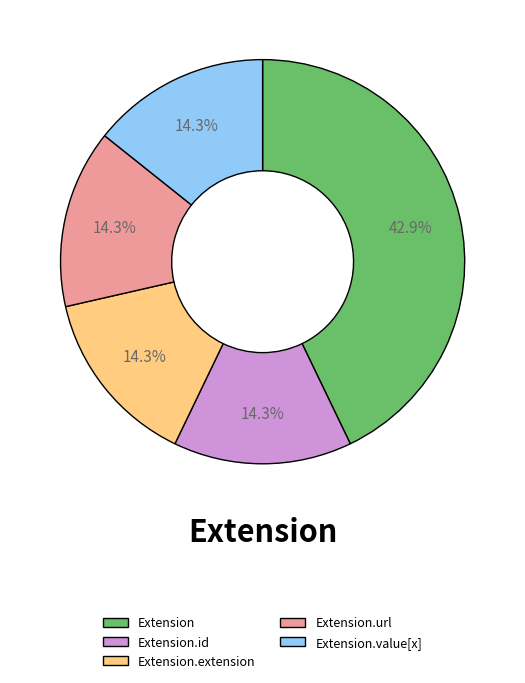

What is the largest slice in the pie chart?

Extension